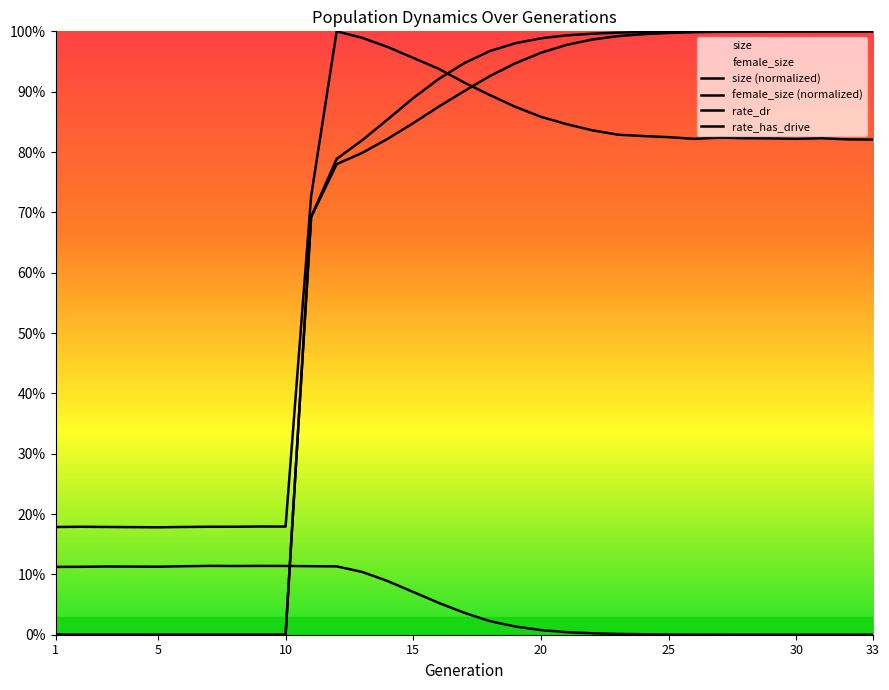

Is the value of rate_has_drive at 18 greater than the value of size (normalized) at 5?

Yes